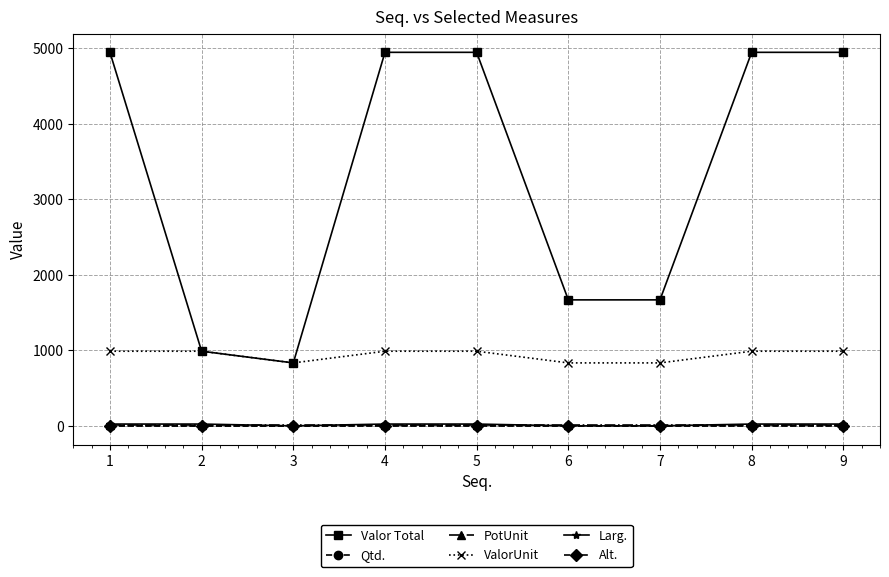

Does the chart display data point markers on the line(s)?

Yes